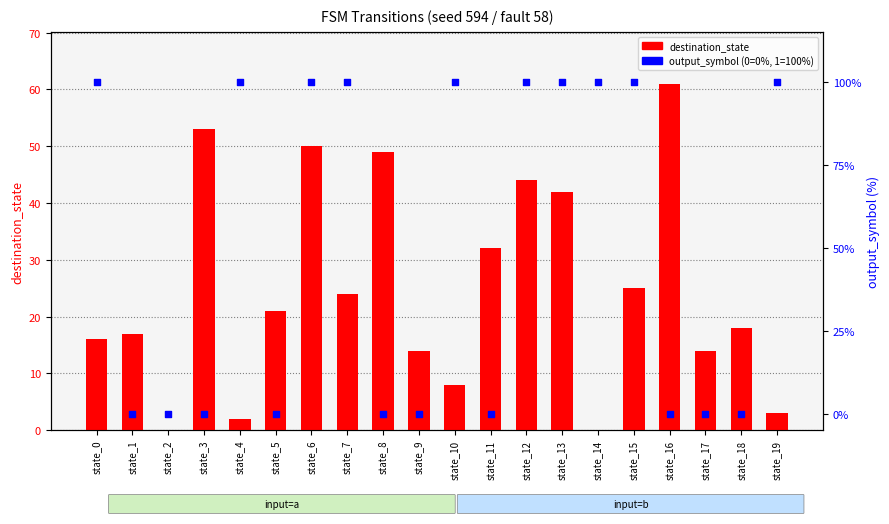

At which category is the sum across all series the highest?

state_6